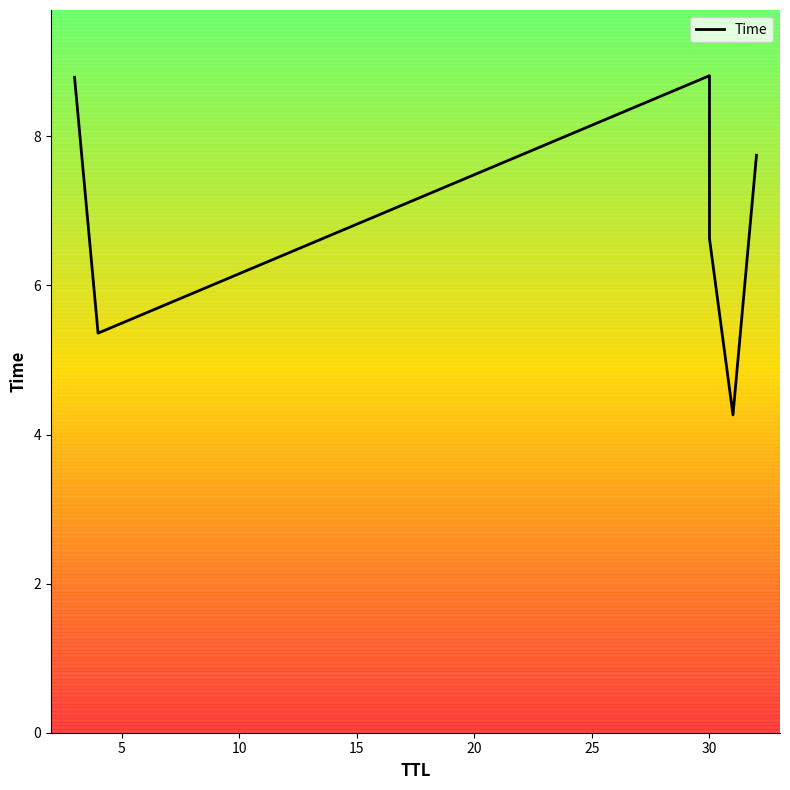

What is the greatest value displayed?

8.8